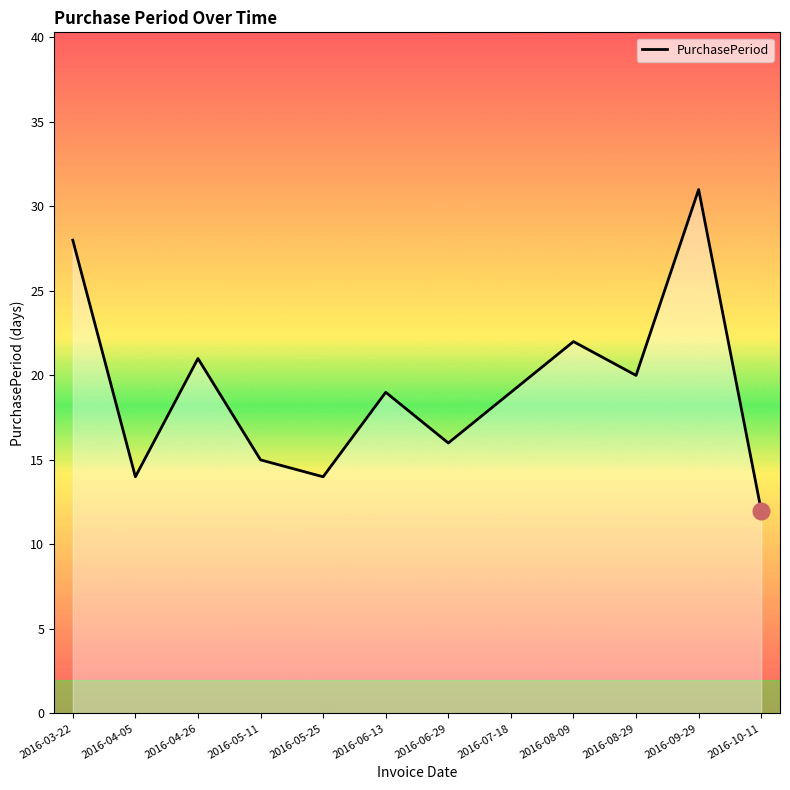

True or false: the data has more than 2 interior local peaks.

True